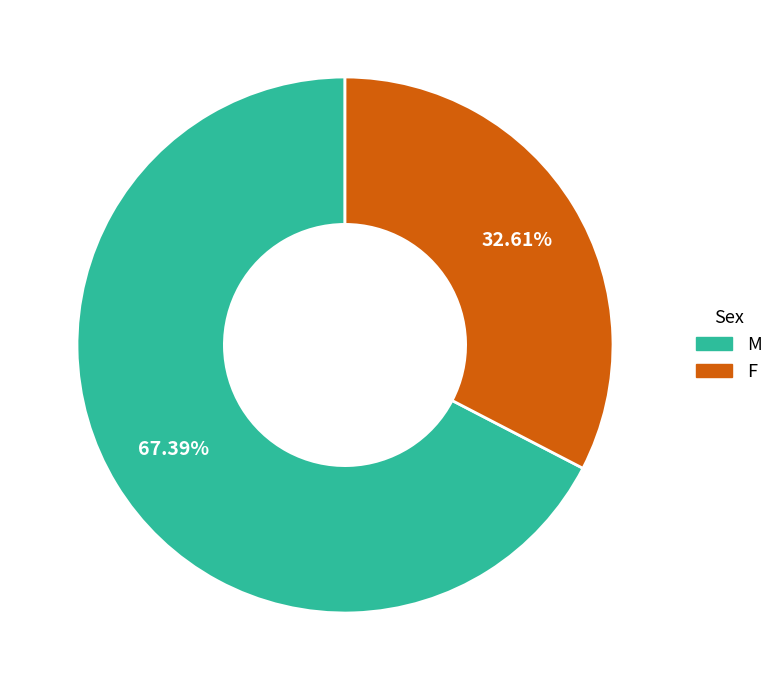

How many segments does this pie chart have?

2